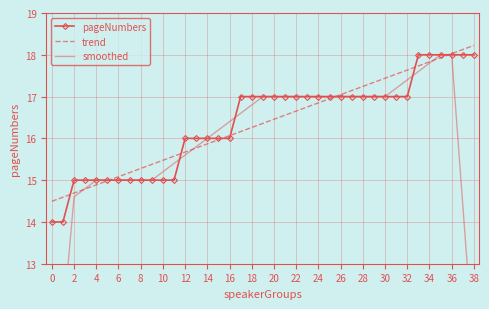

What is the highest value of the pageNumbers series?

18.0